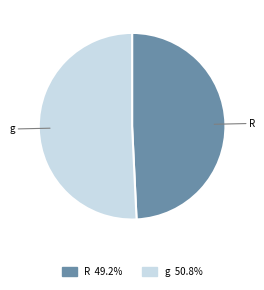

Rank the categories by value from lowest to highest.

R, g